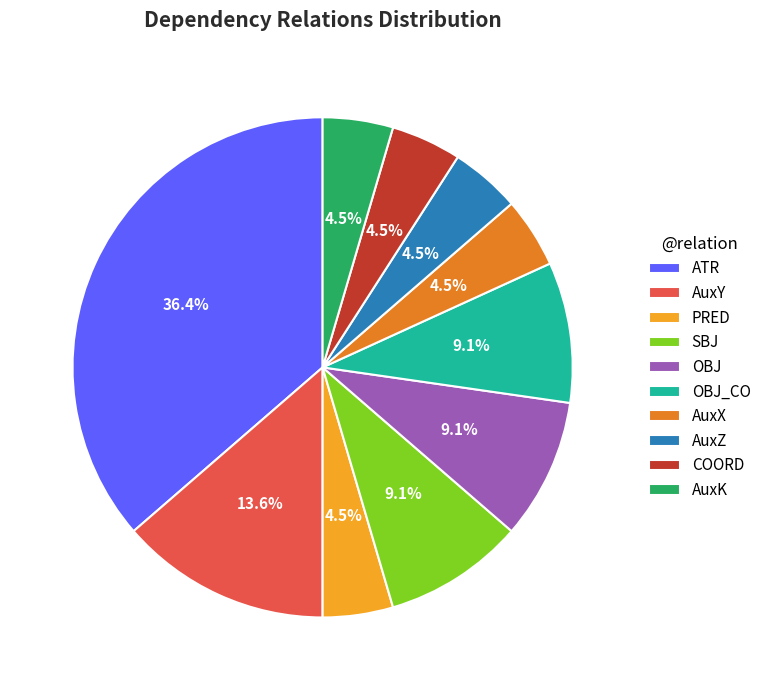

Combined, do AuxX and OBJ account for over 50%?

No